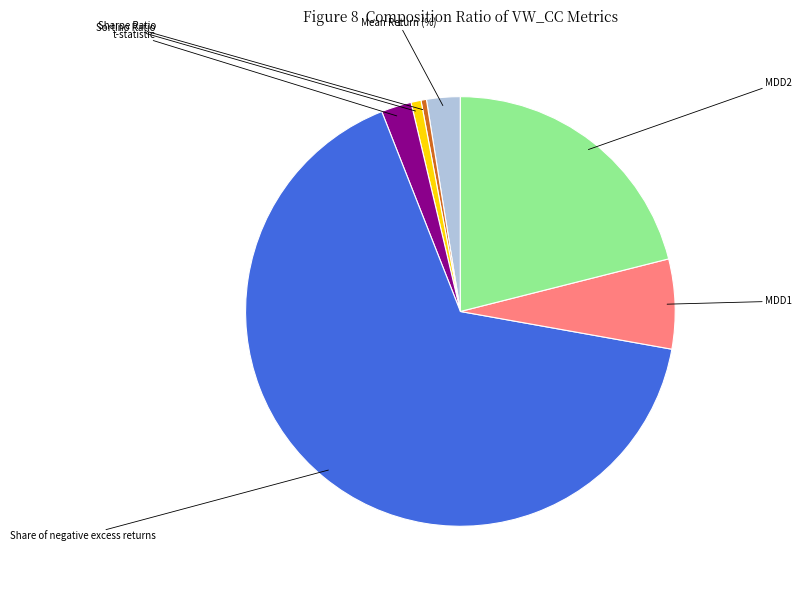

To the nearest percent, what is the combined percentage of Sortino Ratio and t-statistic?

3%